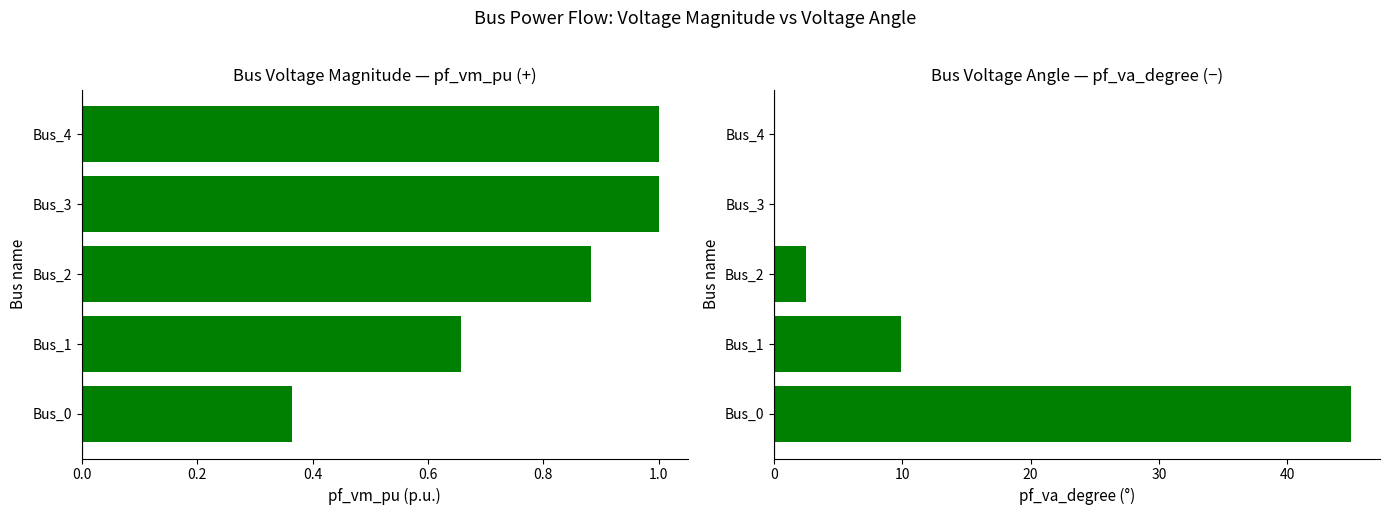

Reading left to right, extract all data points from this chart.

pf_vm_pu: 0.0=0.4	0.2=0.7	0.4=0.9	0.6=1.0	0.8=1.0
pf_va_degree: 0.0=45.0	0.2=9.9	0.4=2.4	0.6=-0.0	0.8=-0.0